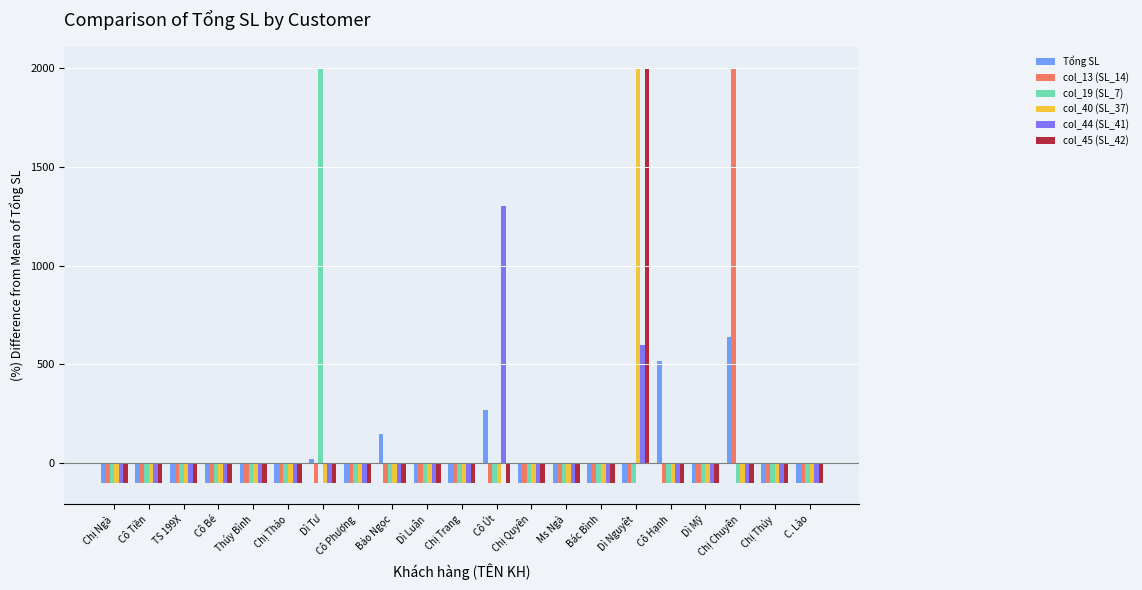

What is the label of the 15th bar from the left?

Bác Bình